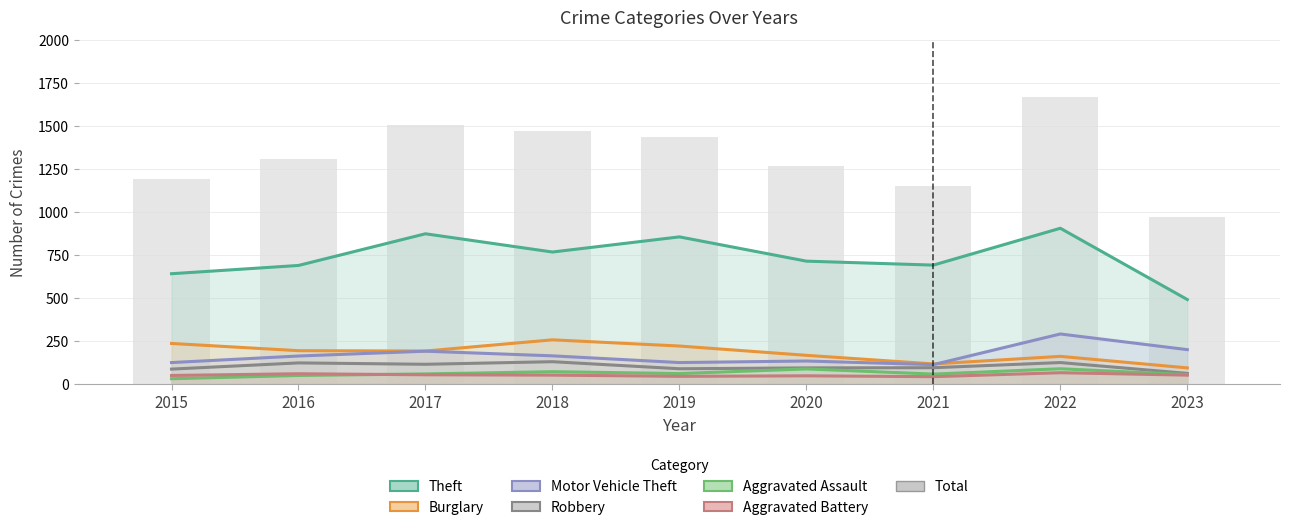

What is the difference between the maximum and second lowest values?

520